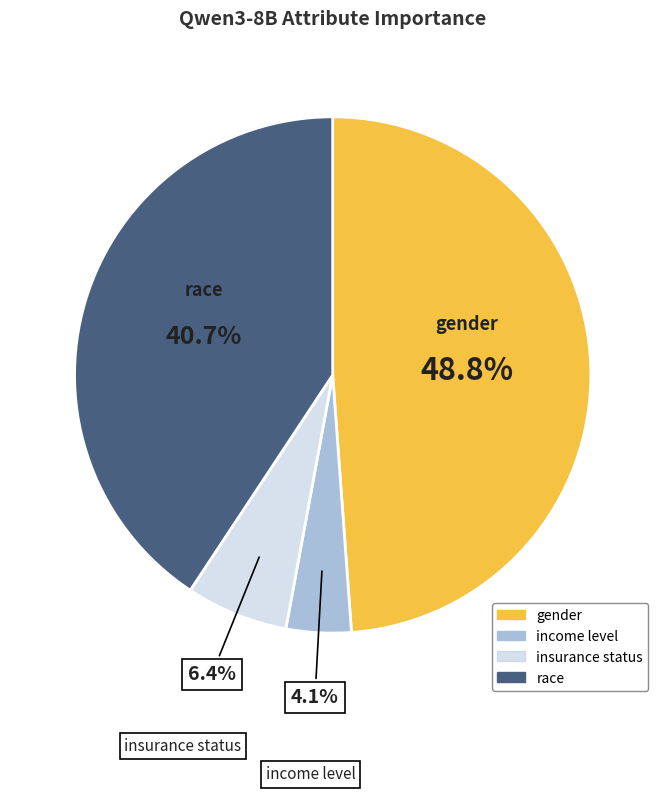

Between income level and insurance status, which is larger?

insurance status